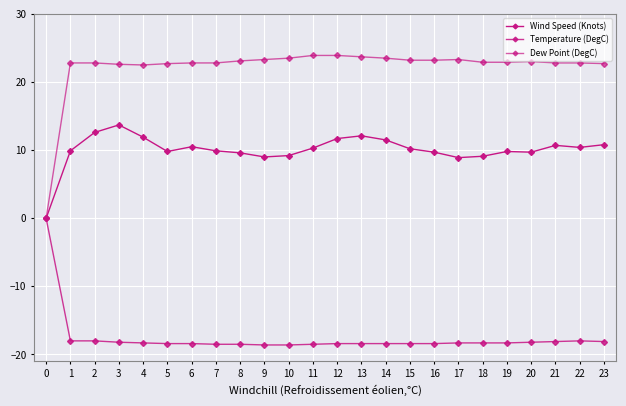

Is this an area chart (filled region under the line)?

No